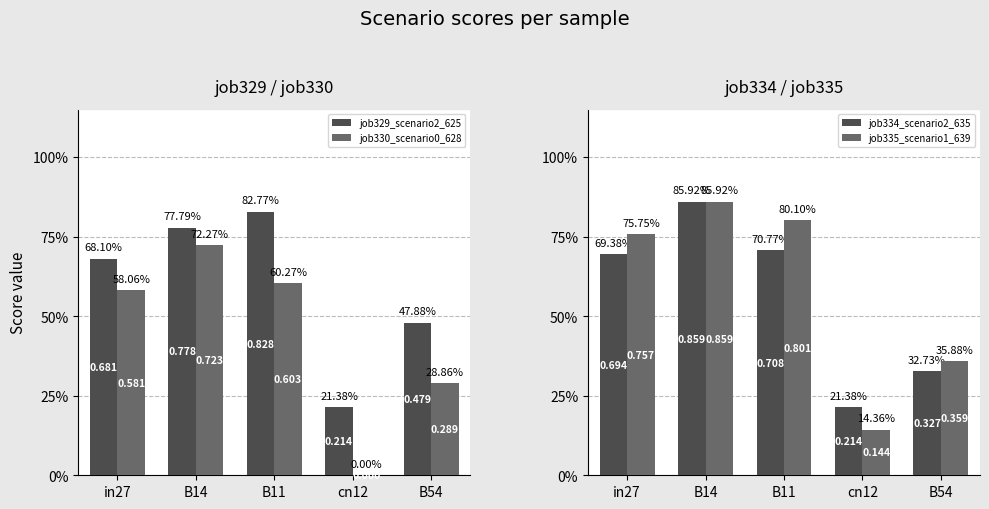

What is the value of the job330_scenario0_628 bar at the 1st from the left?

0.6